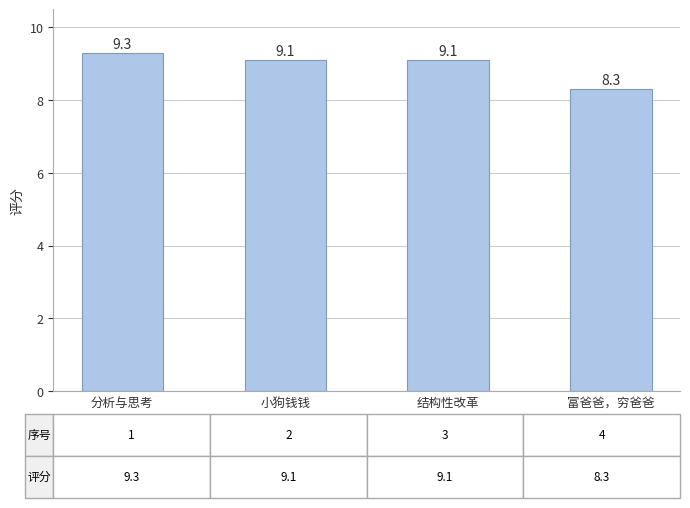

Approximately how many times larger is the value at 富爸爸，穷爸爸 compared to 小狗钱钱?

0.9